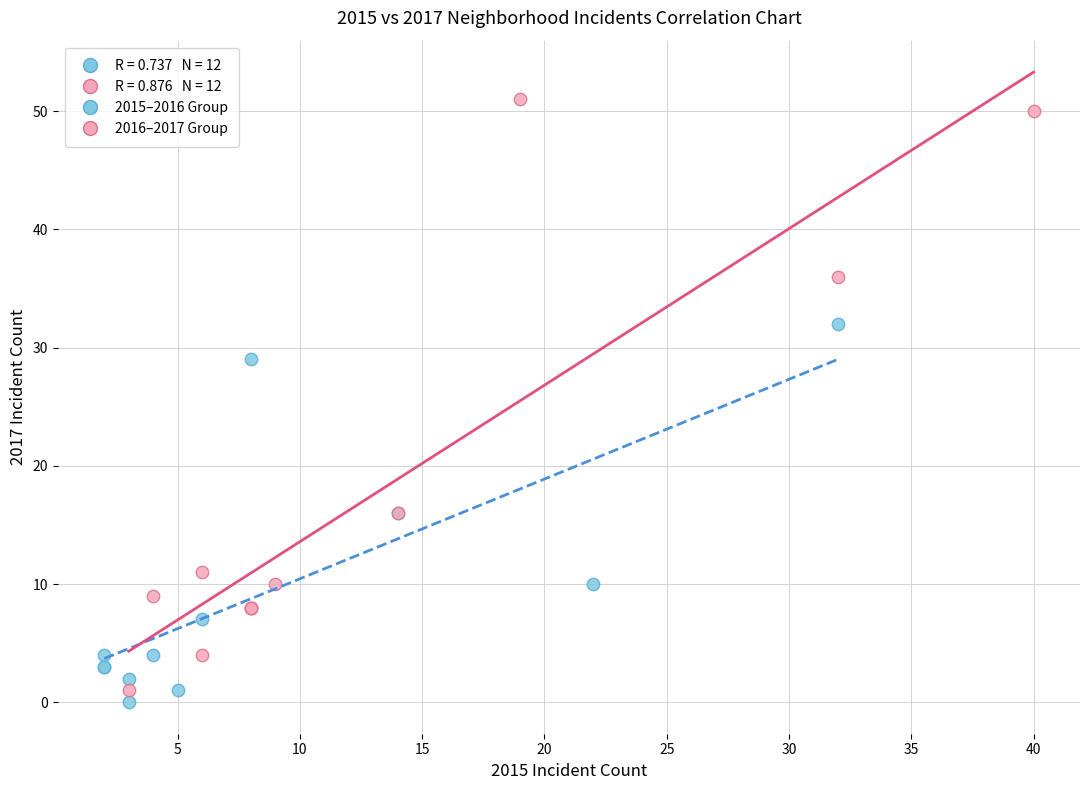

Which series has the widest spread of Y values?

2016–2017 Group